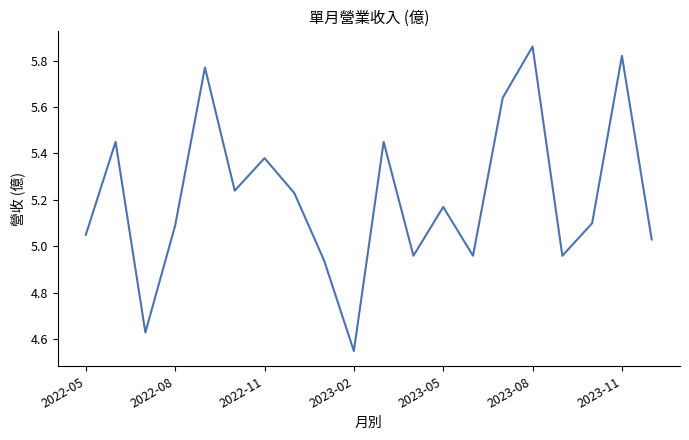

What is the difference between the maximum and minimum values?

1.3